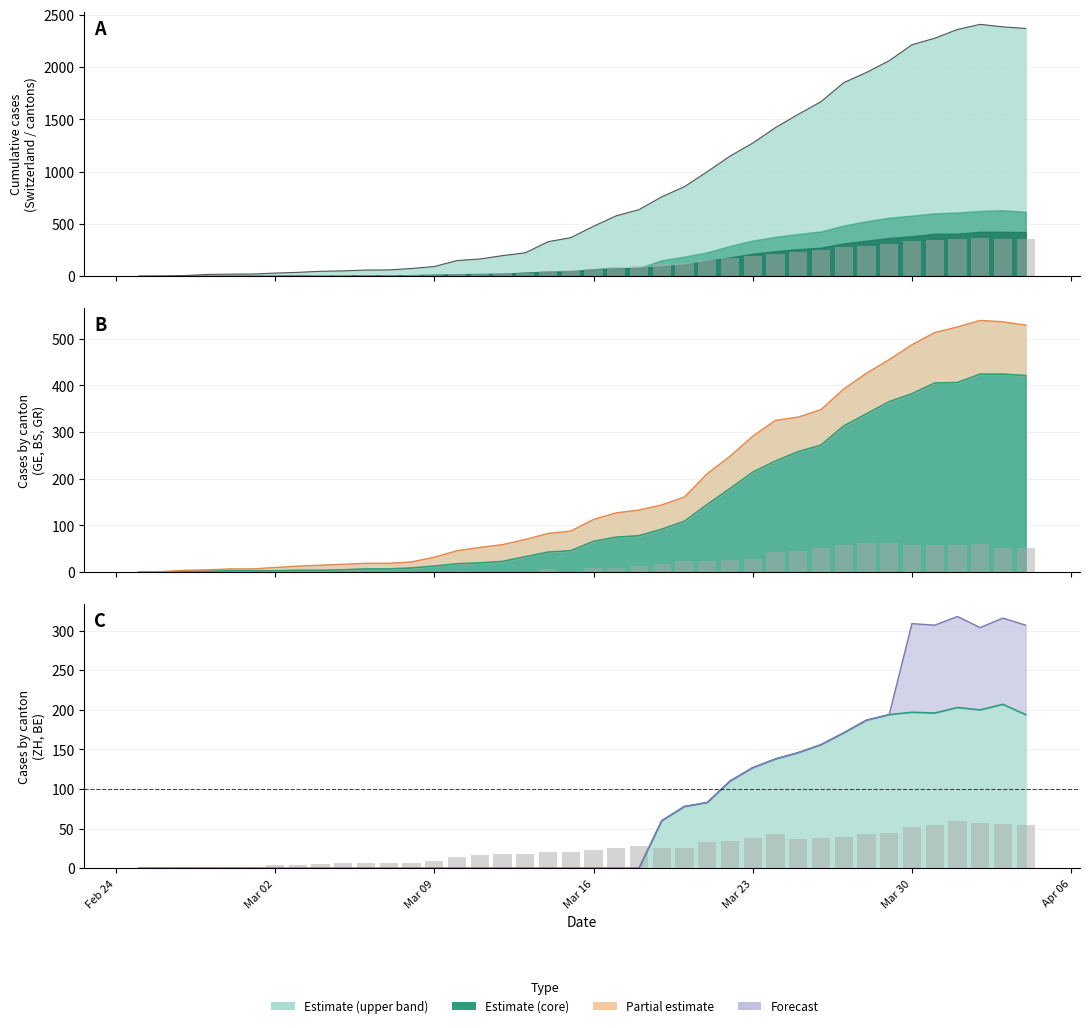

How many values in the BS×0.5 (bars) series are below 23?

20